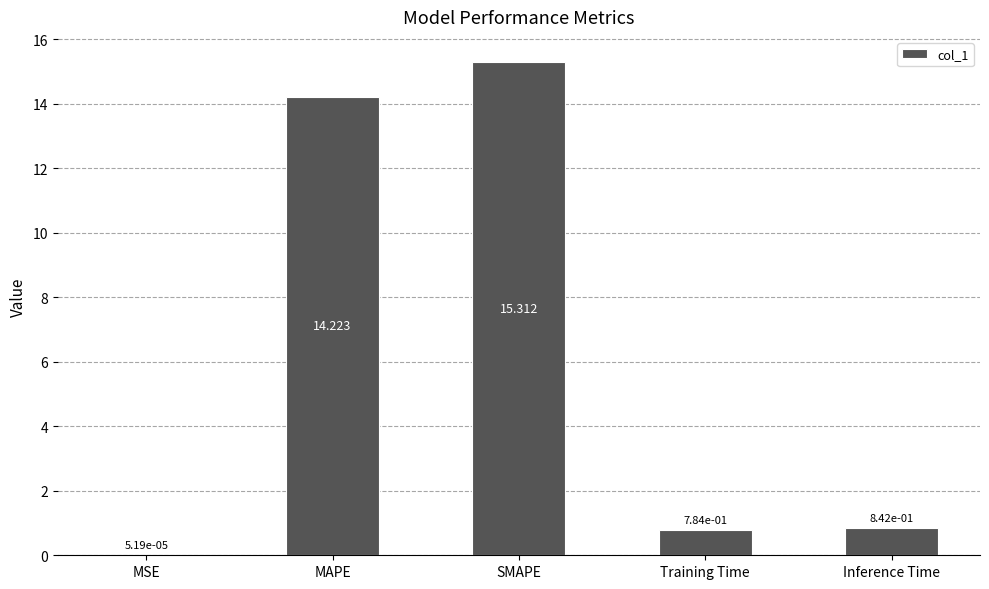

Which has a higher value, SMAPE or MSE?

SMAPE